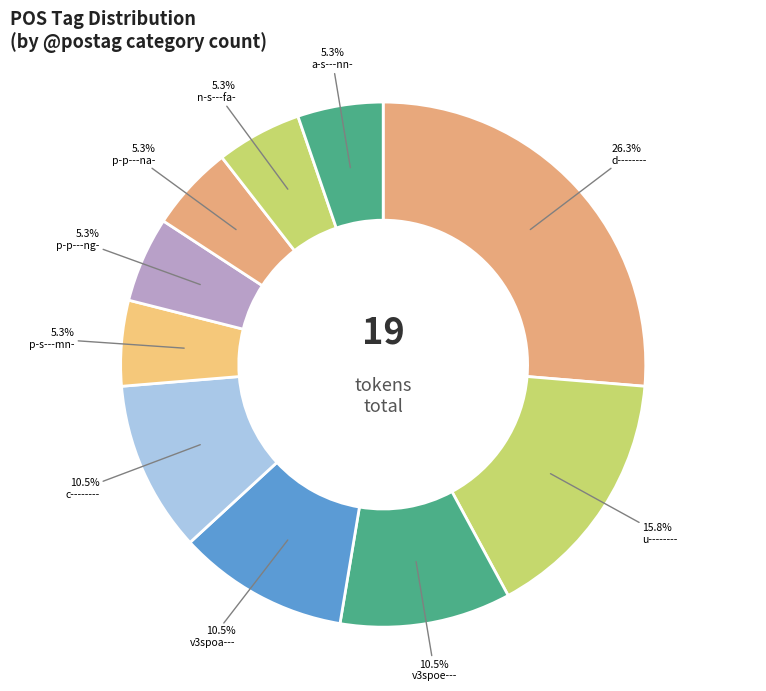

Which slice is the largest?

d--------